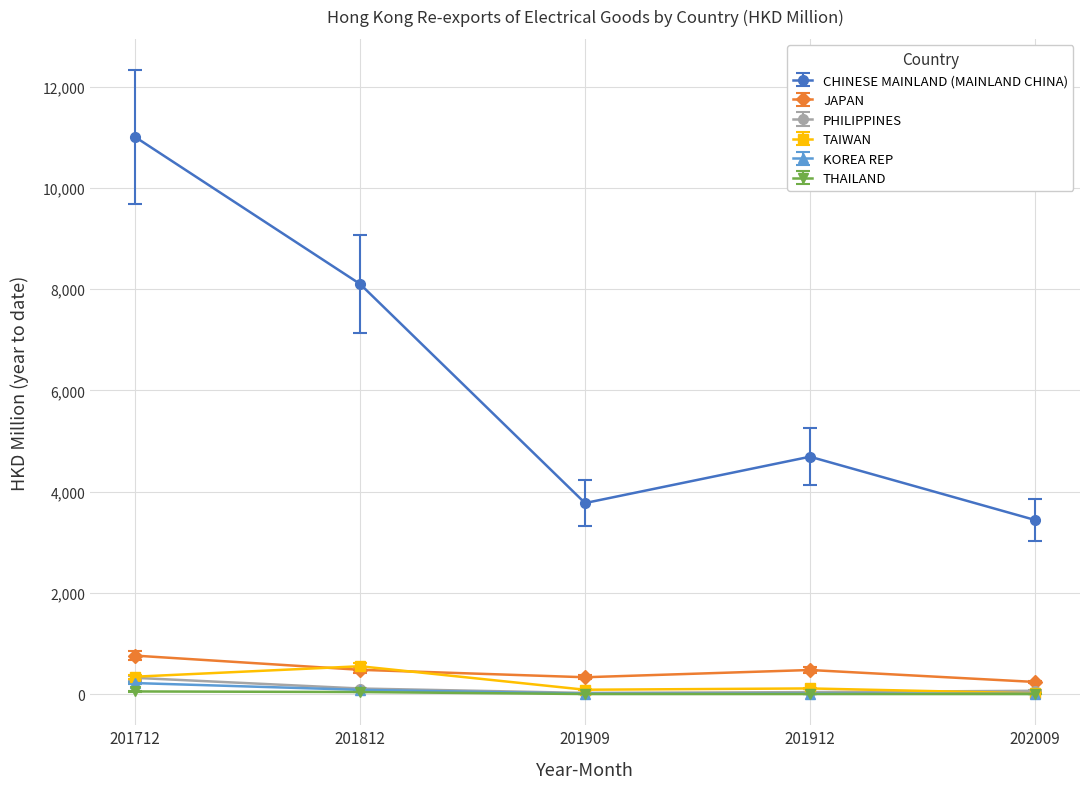

The JAPAN series shows 475.6 at 201912. True or false?

True